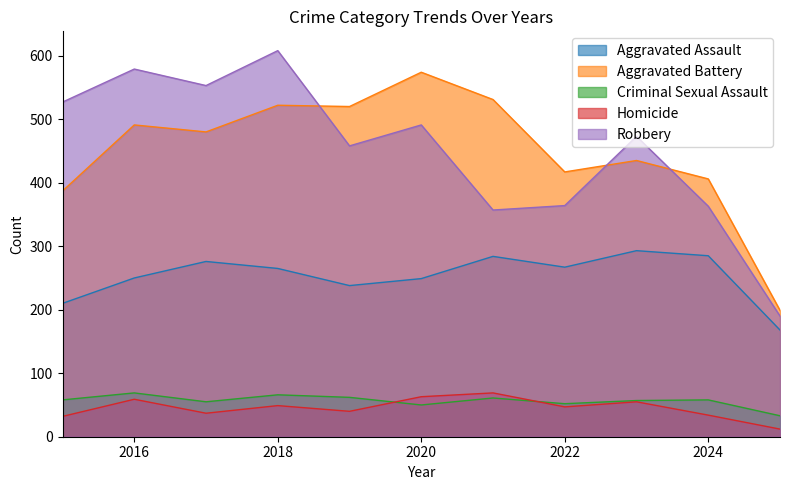

What are all the series names shown in the legend?

Aggravated Assault, Aggravated Battery, Criminal Sexual Assault, Homicide, Robbery